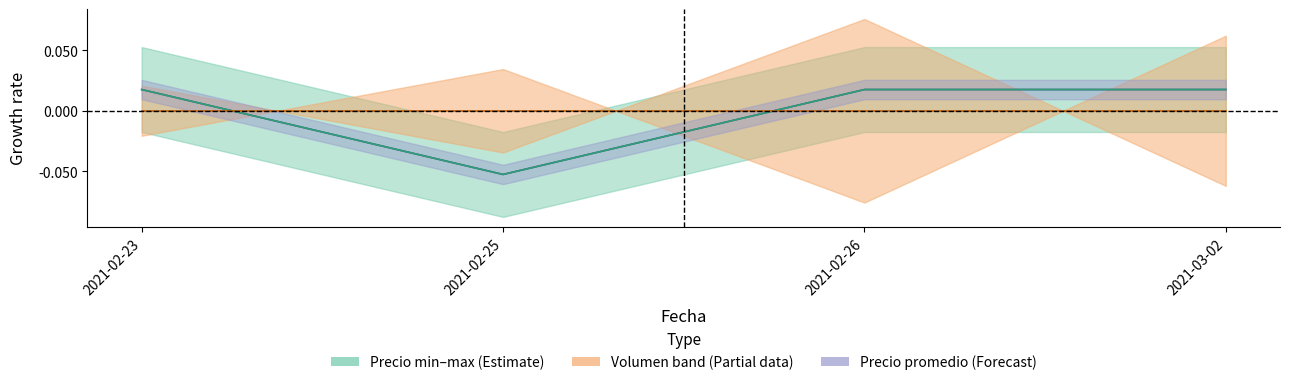

How many values in the Precio minimo series exceed 0?

3